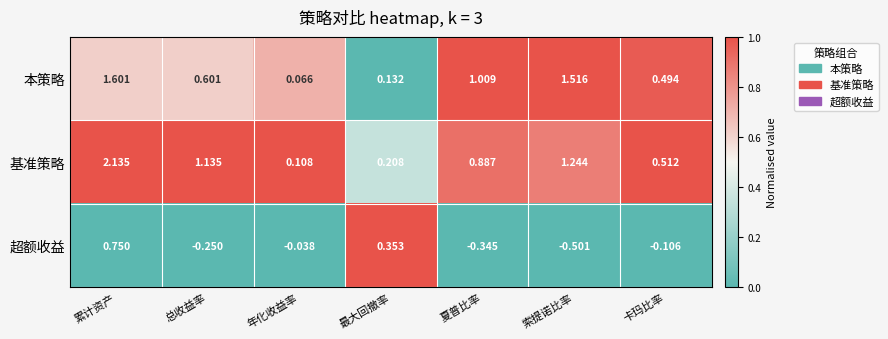

Which series has the largest total across all categories?

基准策略